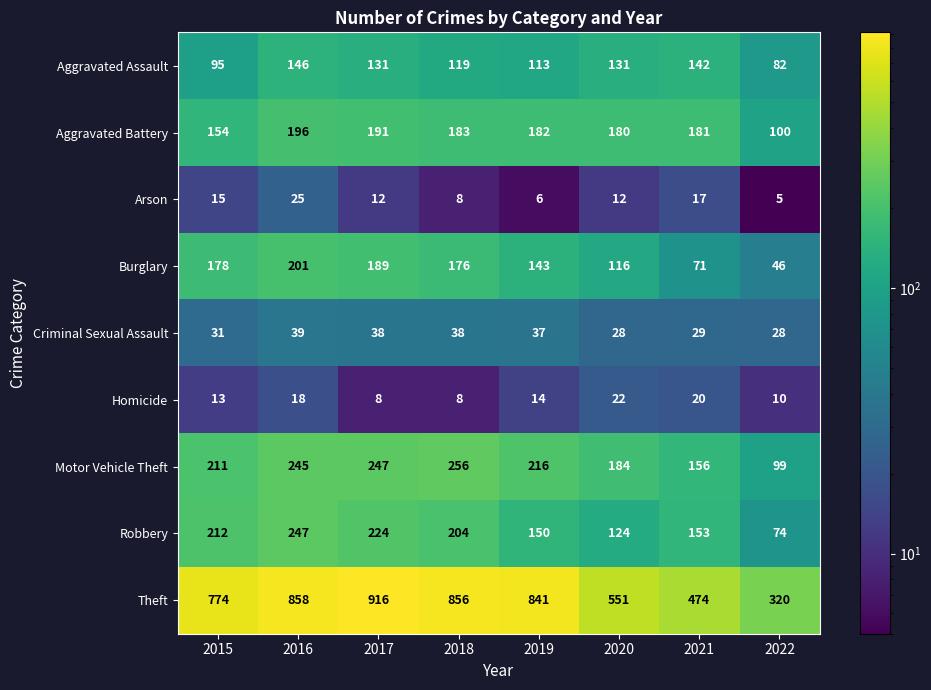

Rank the categories by Aggravated Battery value from lowest to highest.

2022, 2015, 2020, 2021, 2019, 2018, 2017, 2016